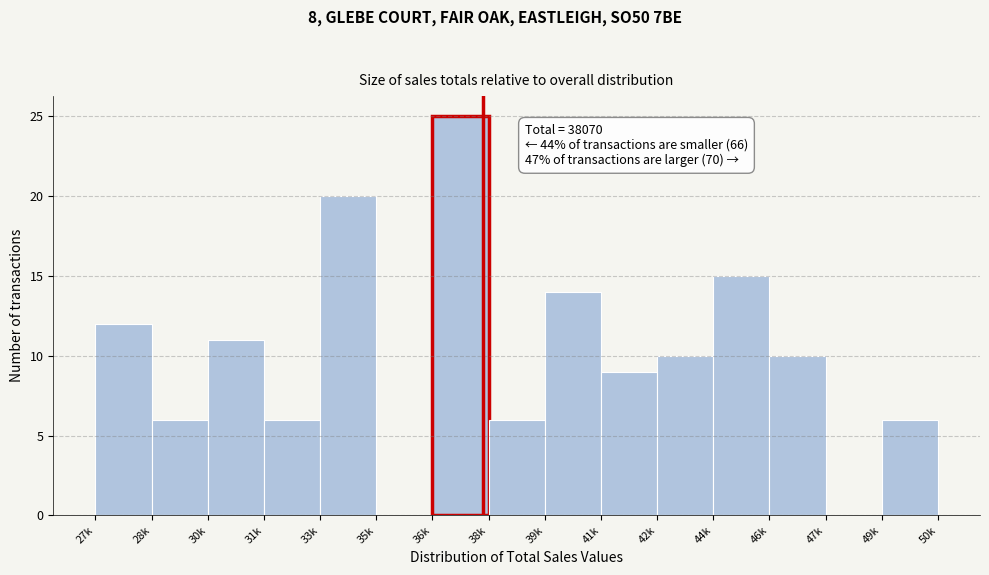

Reading left to right, extract all data points from this chart.

27k=12	28k=6	30k=11	31k=6	33k=20	35k=0	36k=25	38k=6	39k=14	41k=9	42k=10	44k=15	46k=10	47k=0	49k=6